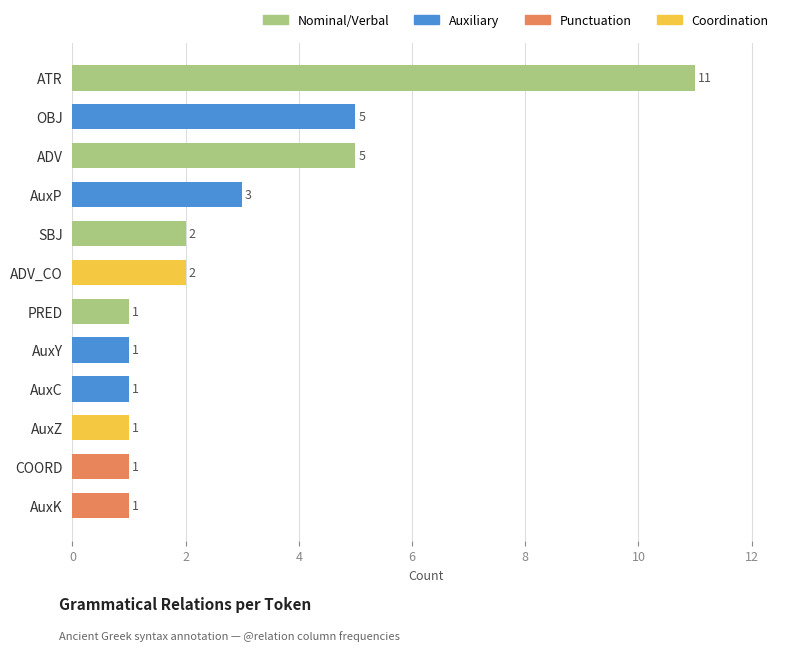

Reading top to bottom, list all the values displayed in this chart.

ATR=11	OBJ=5	ADV=5	AuxP=3	SBJ=2	ADV_CO=2	PRED=1	AuxY=1	AuxC=1	AuxZ=1	COORD=1	AuxK=1